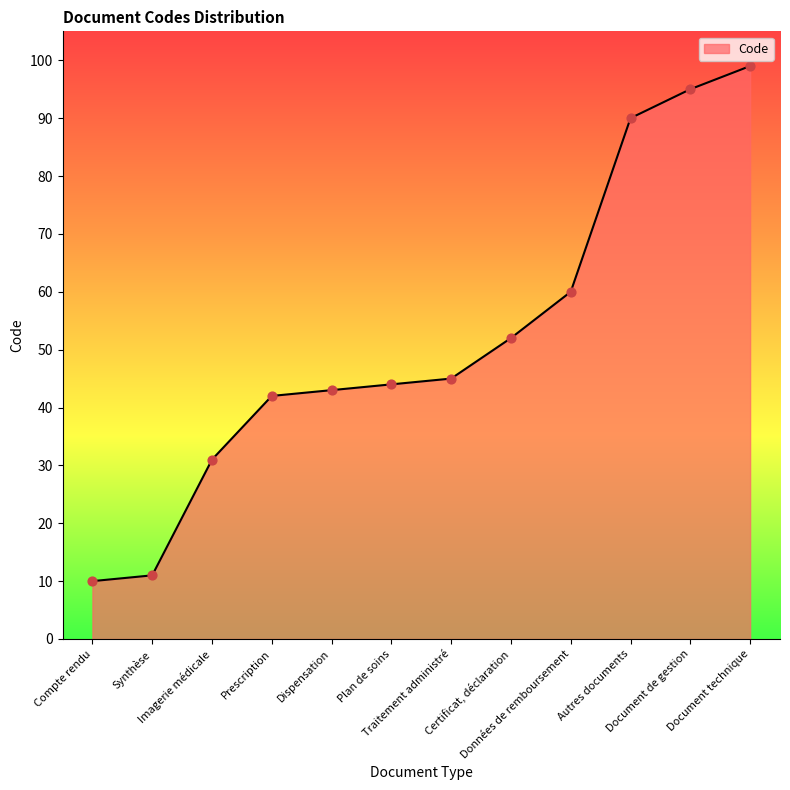

Which has a higher value, Prescription or Traitement administré?

Traitement administré